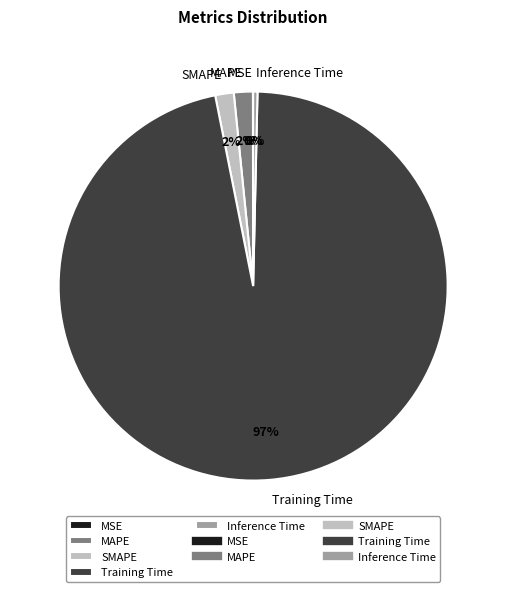

To the nearest percent, what portion does SMAPE represent?

2%